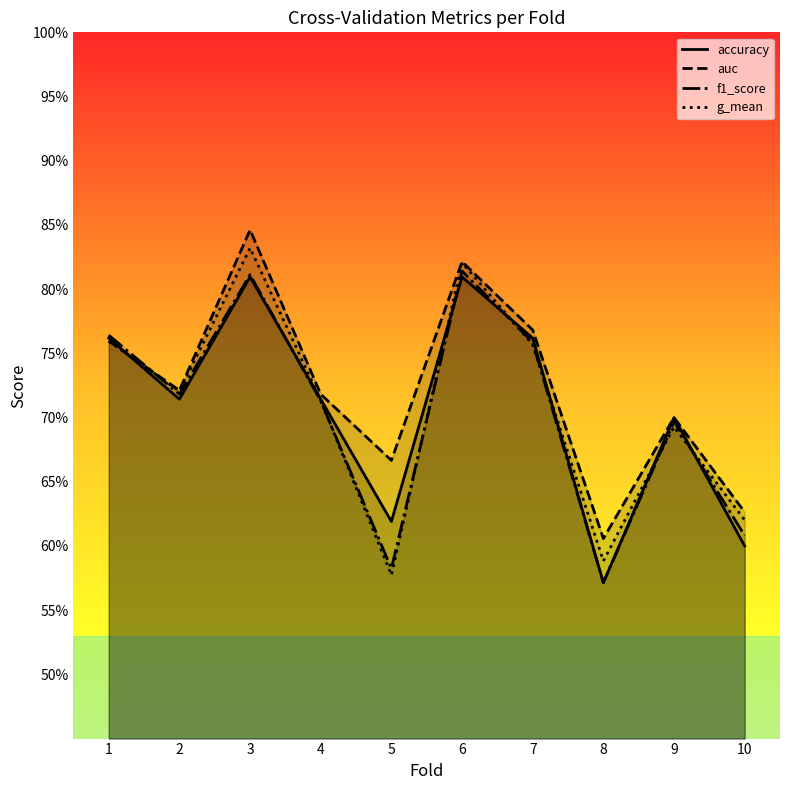

What is the value of the f1_score point at the 10th from the left?

0.6